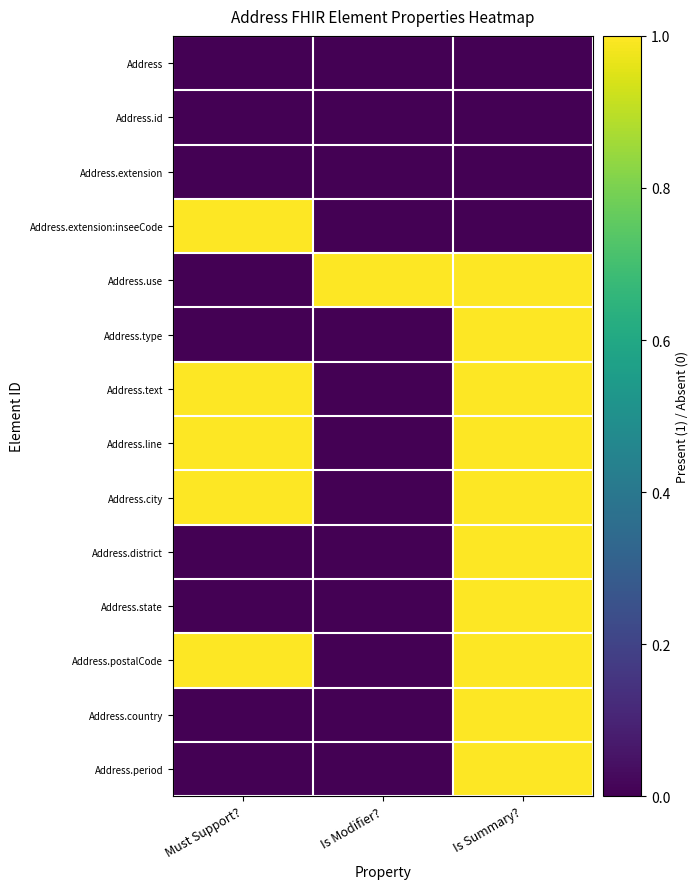

Which label corresponds to the smallest value in the chart?

Must Support?